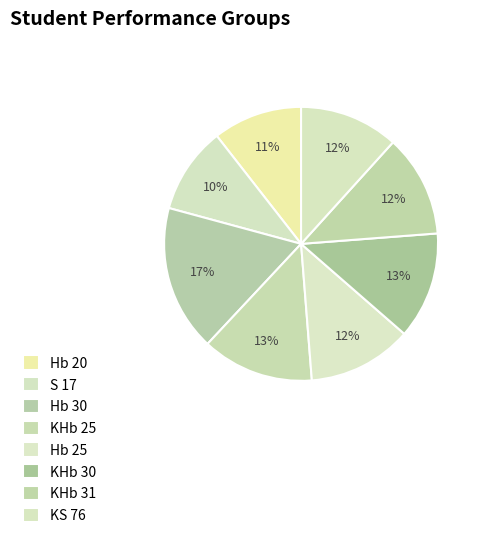

Rank the categories by value from lowest to highest.

S 17, Hb 20, KS 76, KHb 31, Hb 25, KHb 30, KHb 25, Hb 30